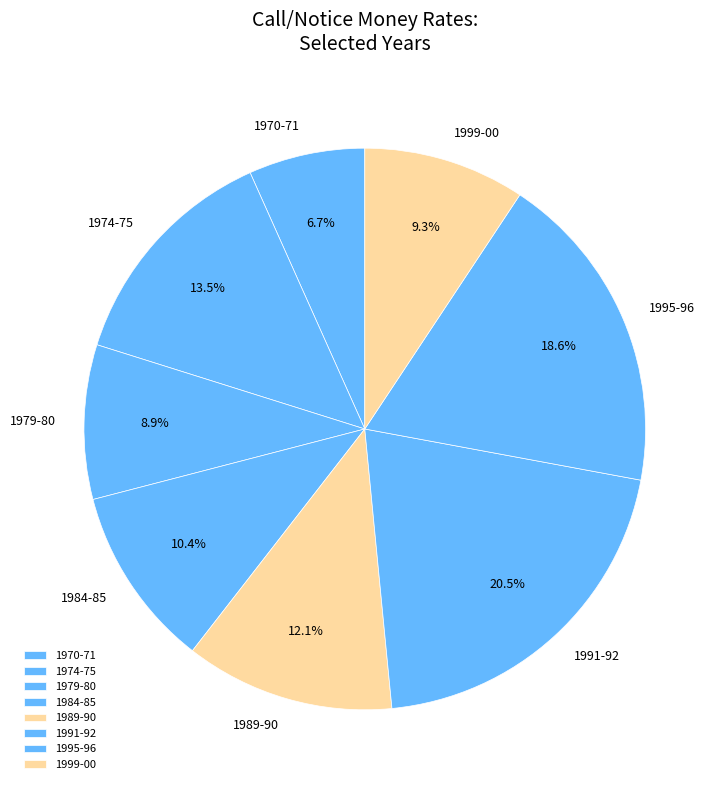

Which has a higher value, 1984-85 or 1999-00?

1984-85